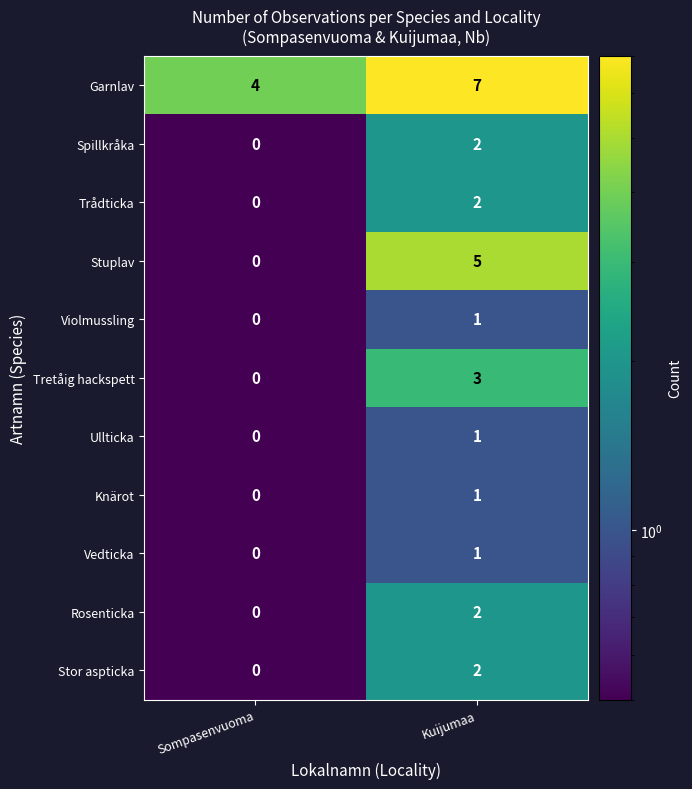

Which series has the largest range (max minus min)?

Stuplav